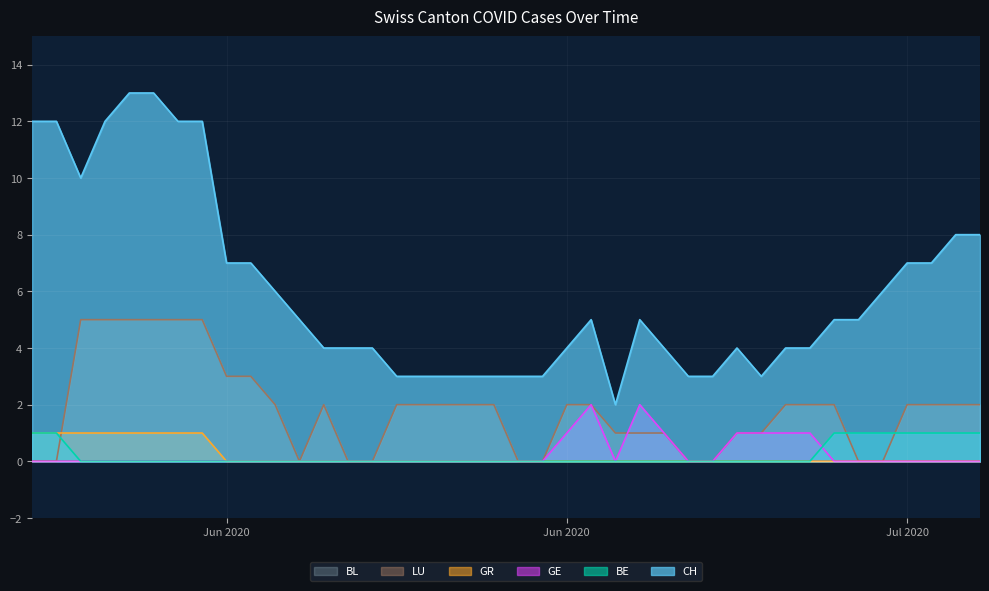

True or false: BE and GR intersect in this chart.

False